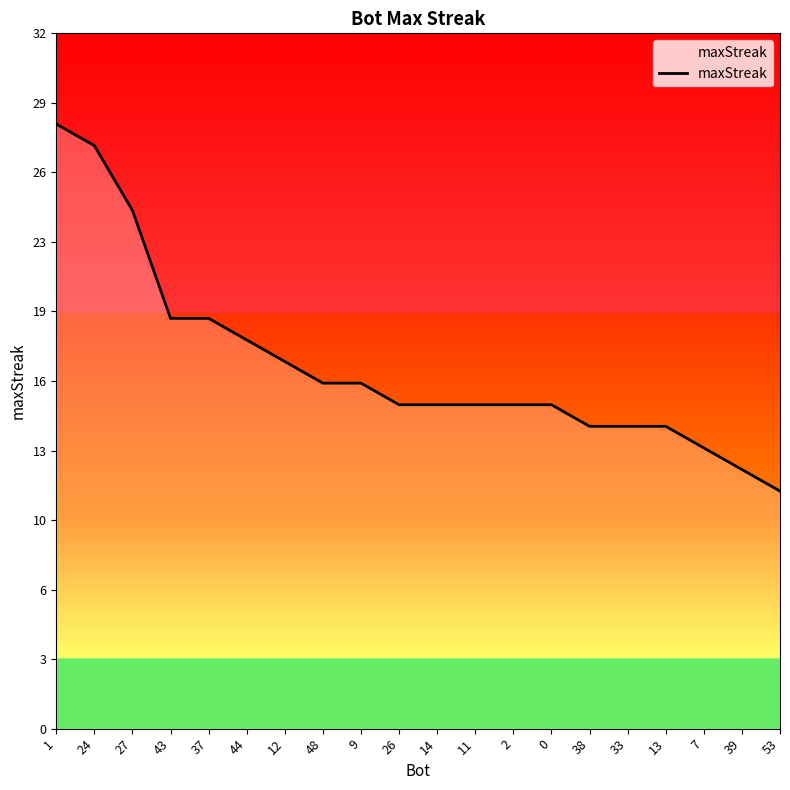

Does the chart have visible grid lines?

No